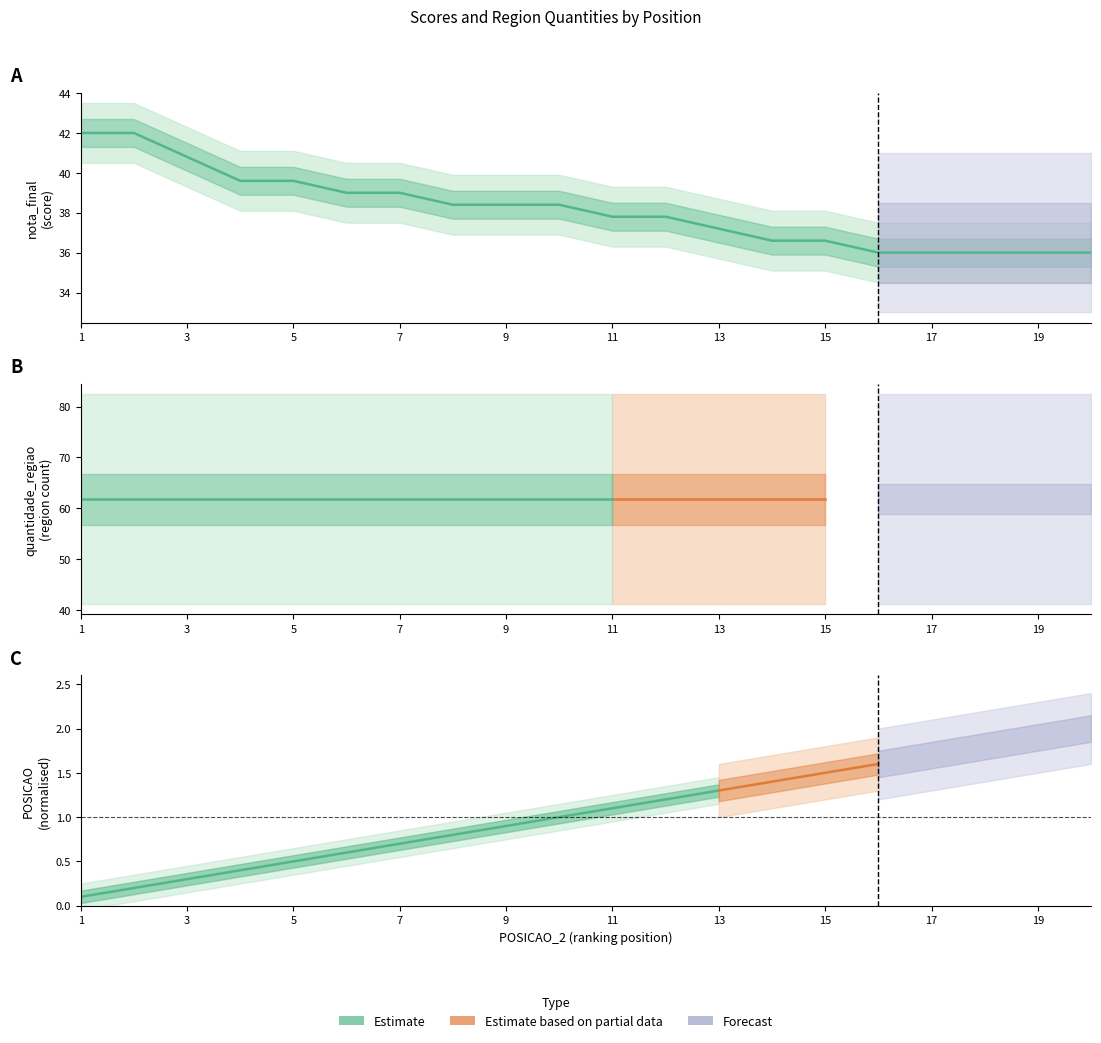

True or false: quantidade_regiao_lower and quantidade_regiao_upper cross at least once.

False